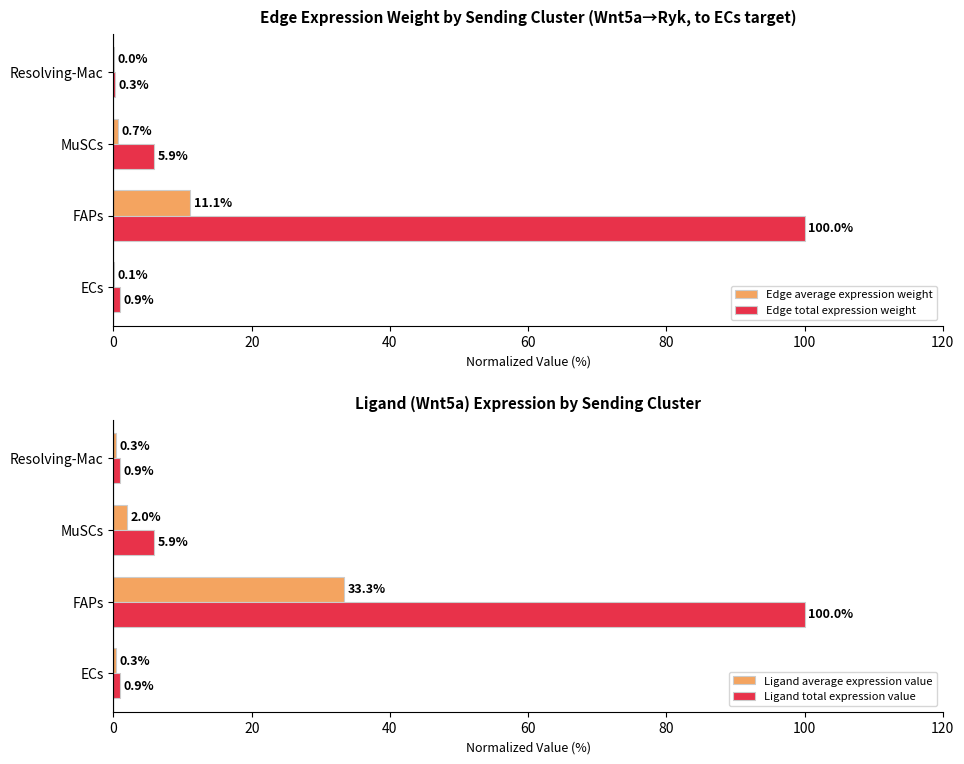

Is it true that Ligand average expression value equals 0.3 at Resolving-Mac?

True